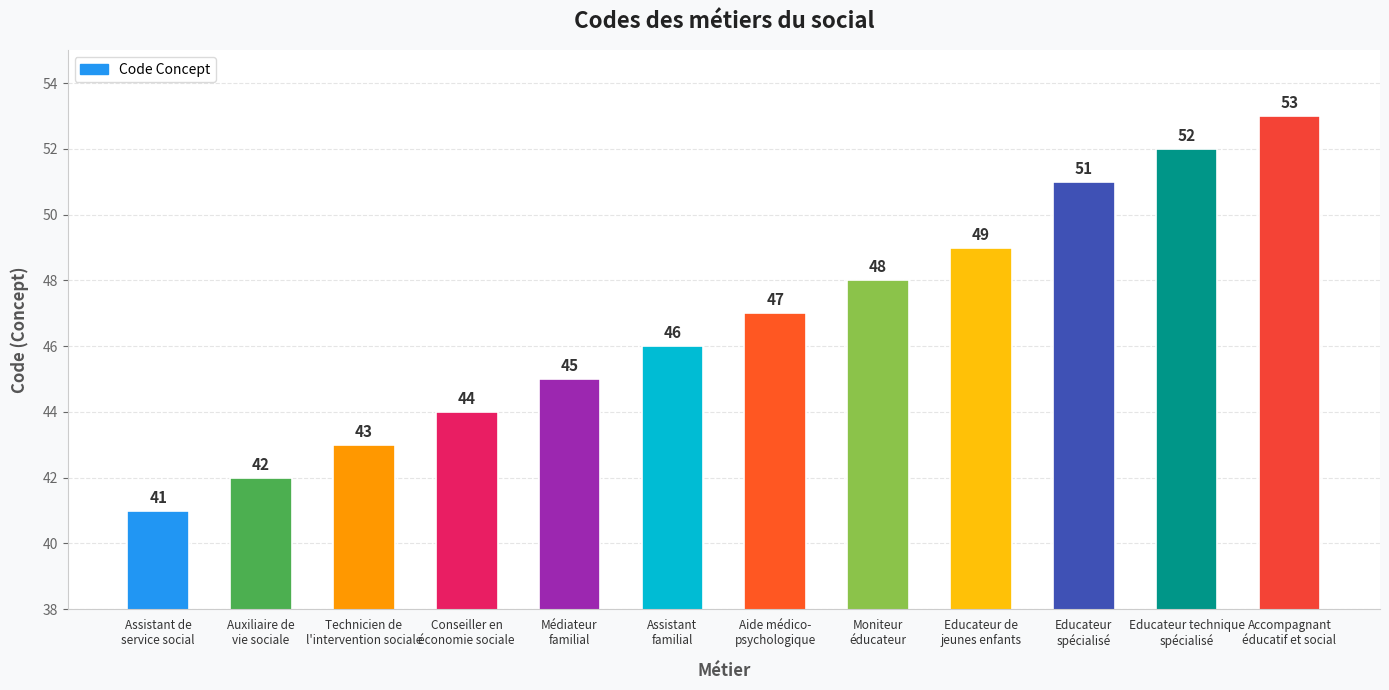

Which label corresponds to the smallest value in the chart?

Assistant de
service social